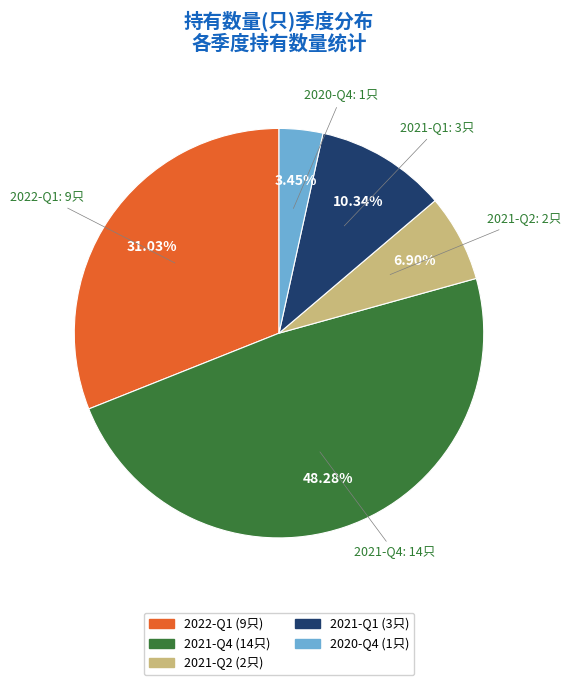

How many slices are in this pie chart?

5